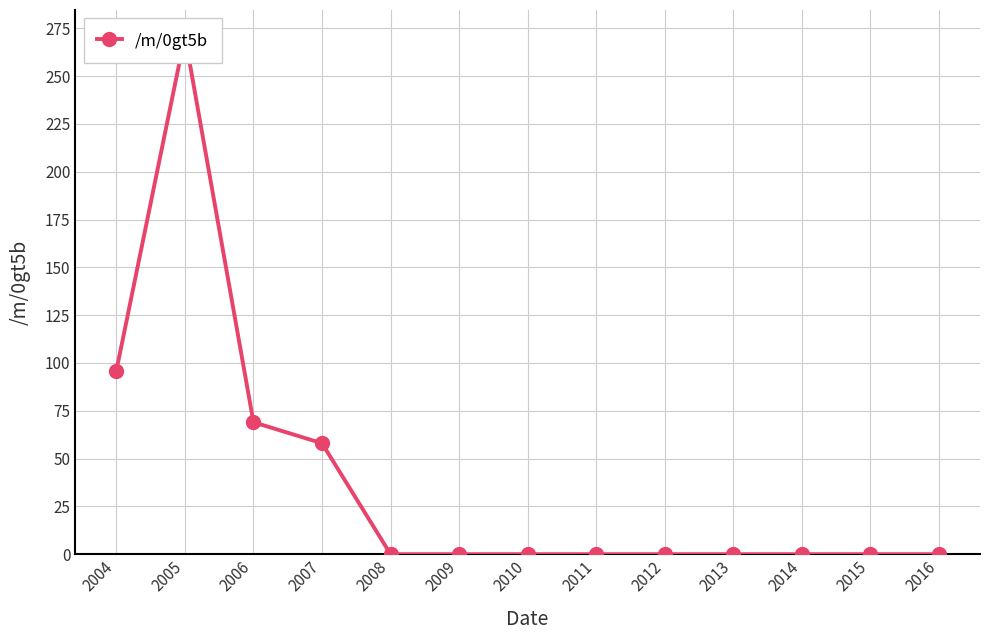

At which category does the chart reach its minimum across all series?

2008